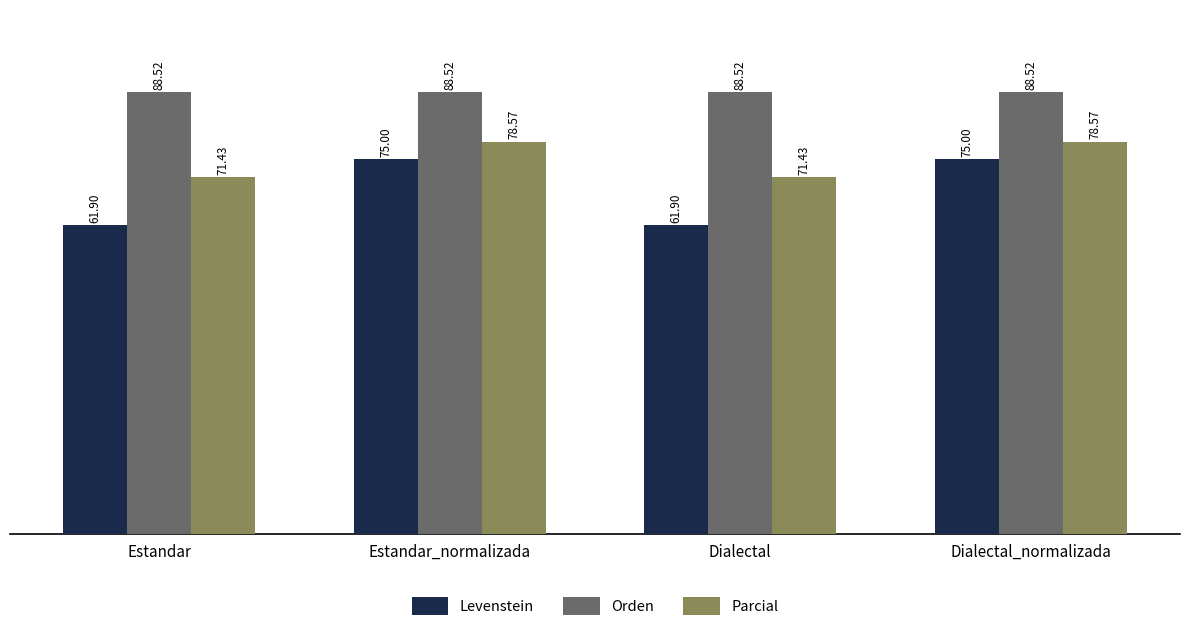

Is the value of Orden at Dialectal greater than the value of Parcial at Dialectal?

Yes